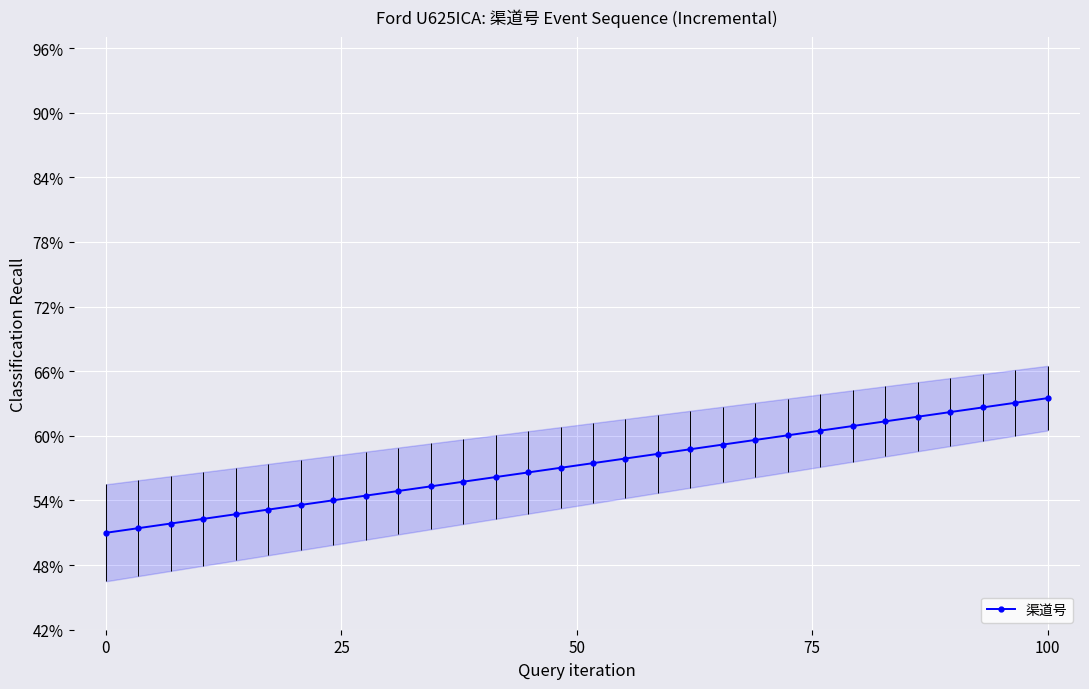

True or false: the data has more than 2 interior local peaks.

False